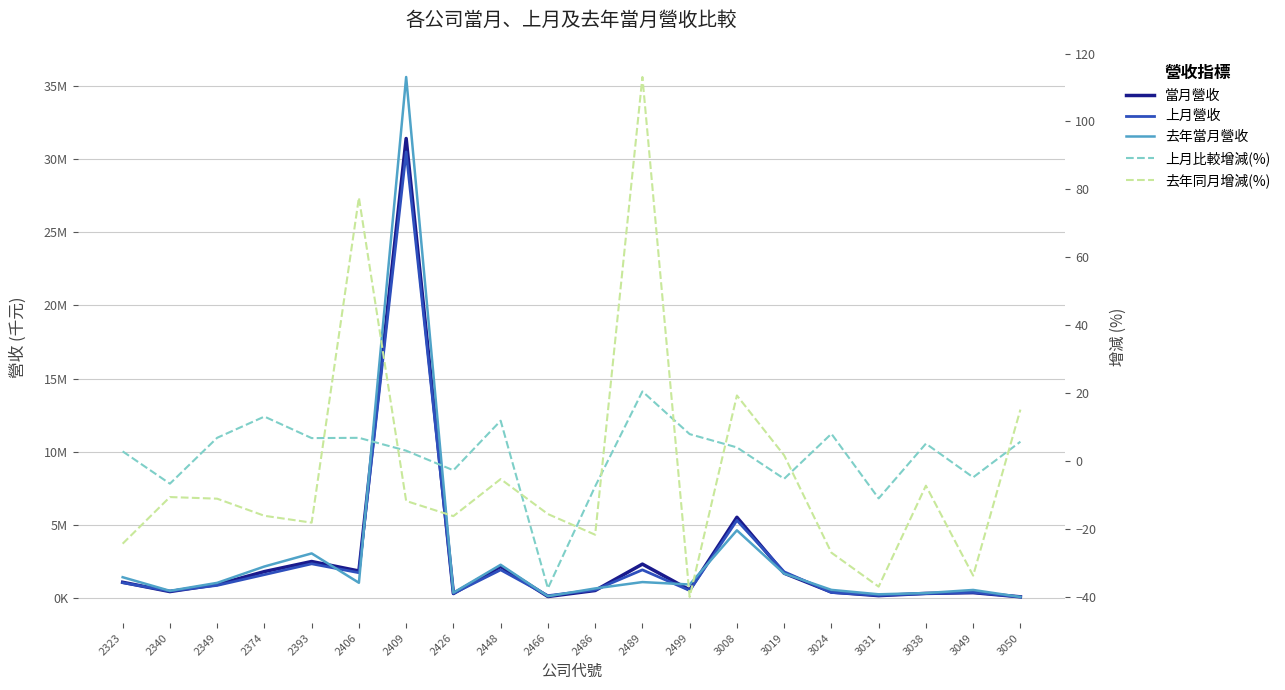

The 上月營收 series shows 72430.0 at 3050. True or false?

True